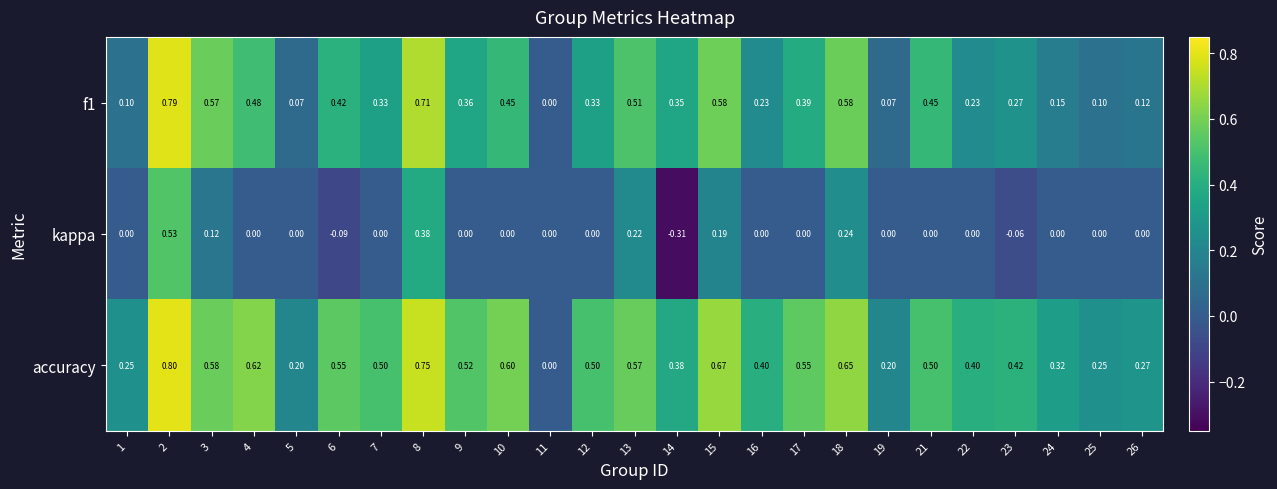

Between 8 and 17, which series saw the biggest shift?

kappa